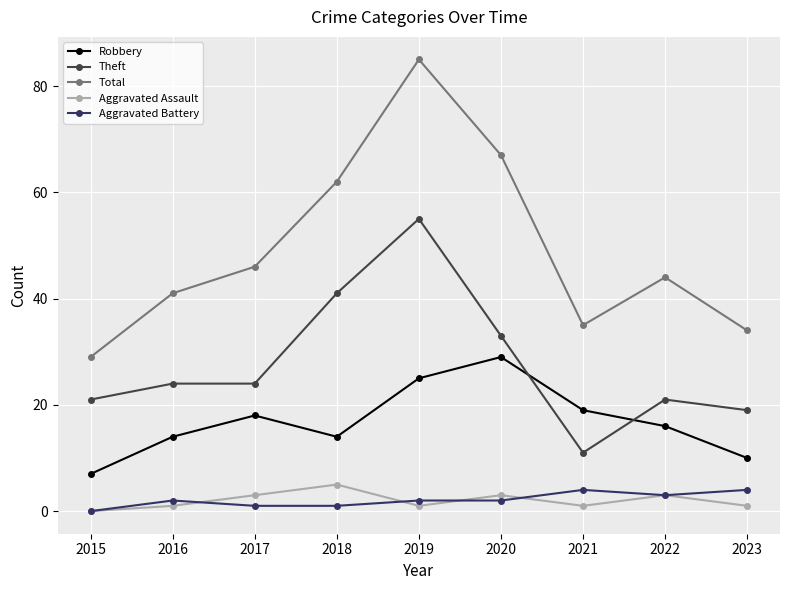

What are all the series names shown in the legend?

Robbery, Theft, Total, Aggravated Assault, Aggravated Battery